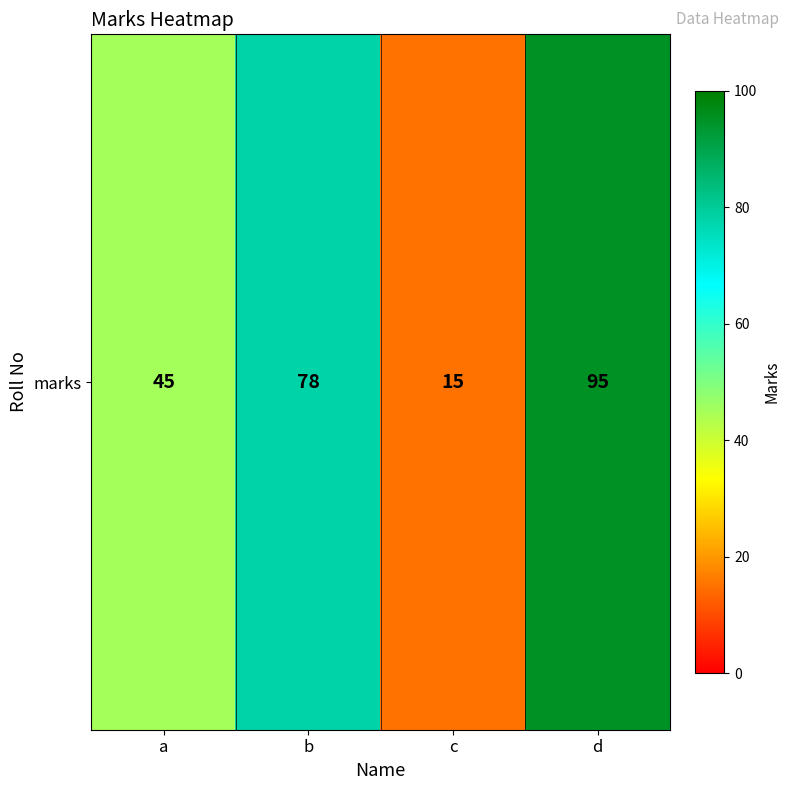

Rank the categories by value from highest to lowest.

d, b, a, c